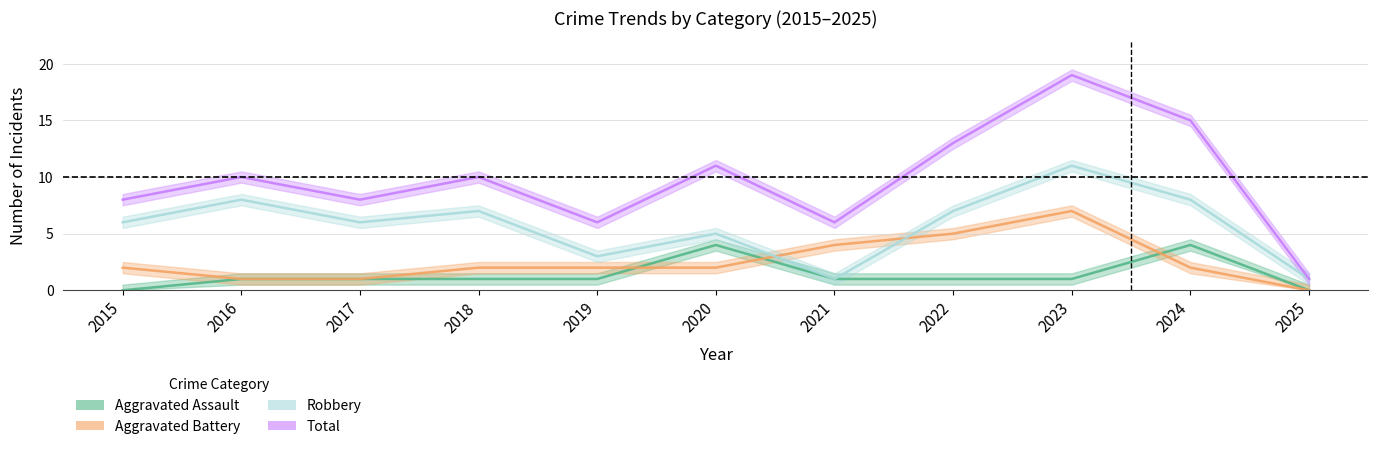

What are all the series names shown in the legend?

Aggravated Assault, Aggravated Battery, Robbery, Total